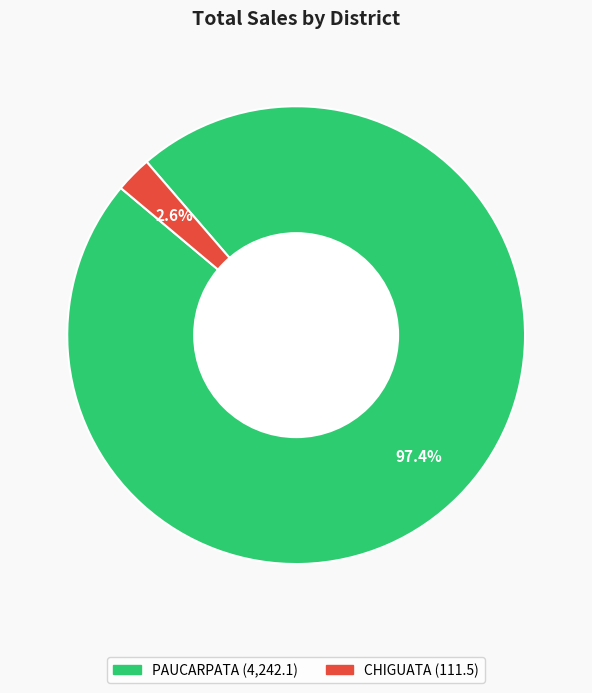

Does any single category account for the majority?

Yes